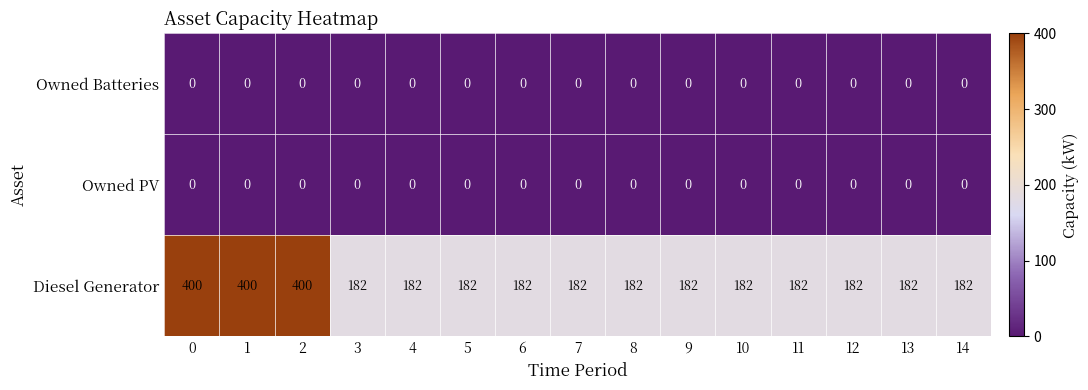

What is the maximum value shown in the chart?

400